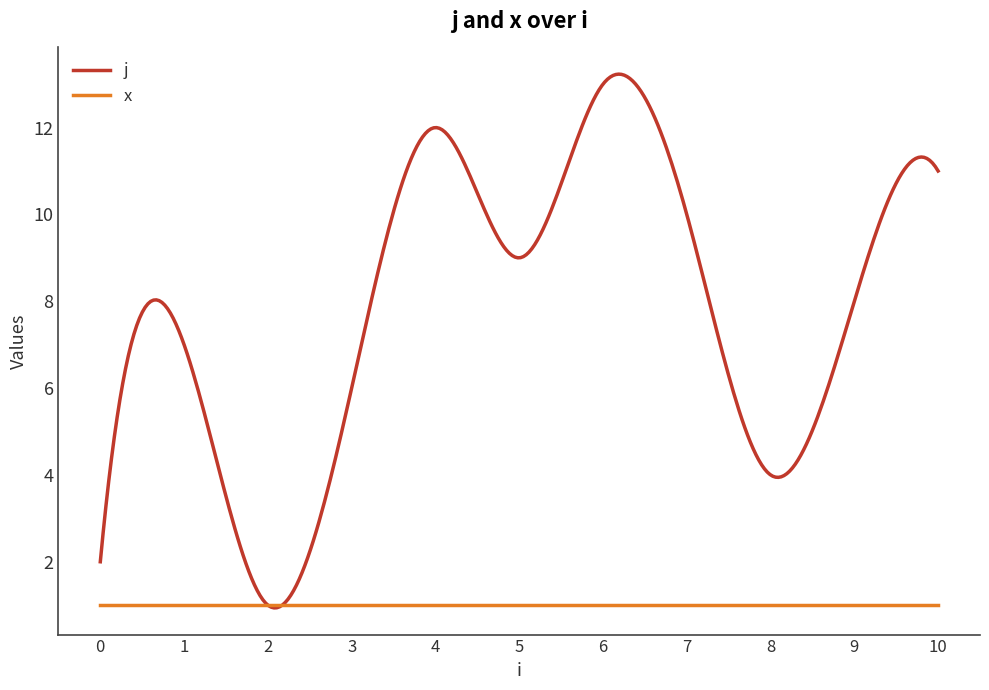

Does the chart have visible grid lines?

No